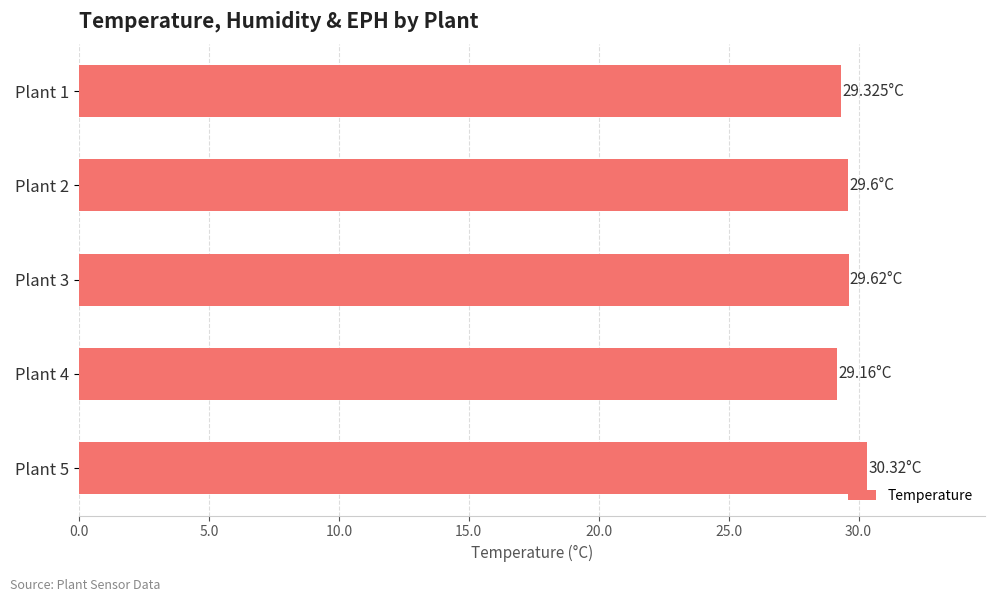

How many values are between 29 and 30?

4